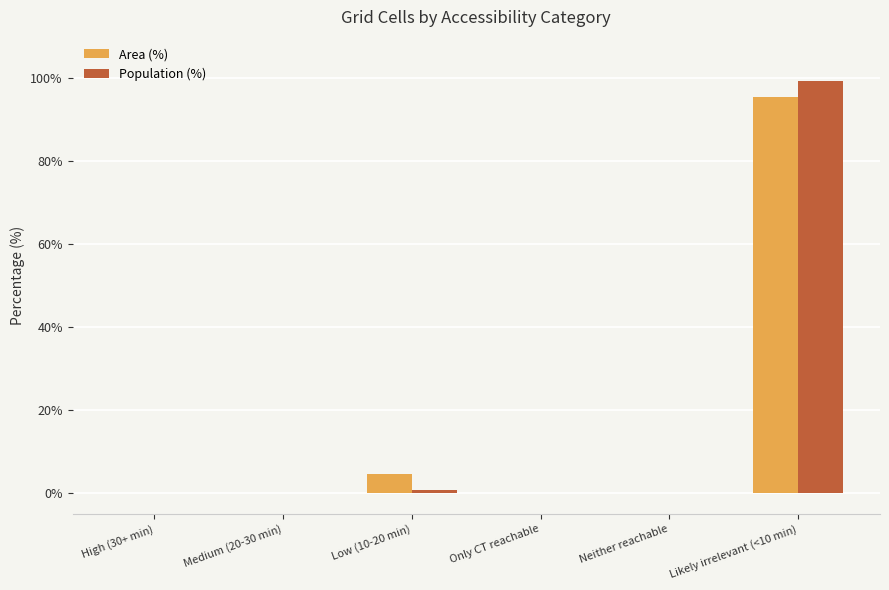

What is the maximum value shown in the chart?

99.3